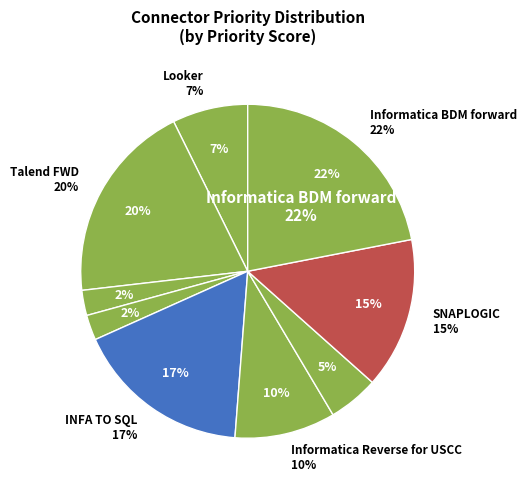

How many slices are in this pie chart?

9